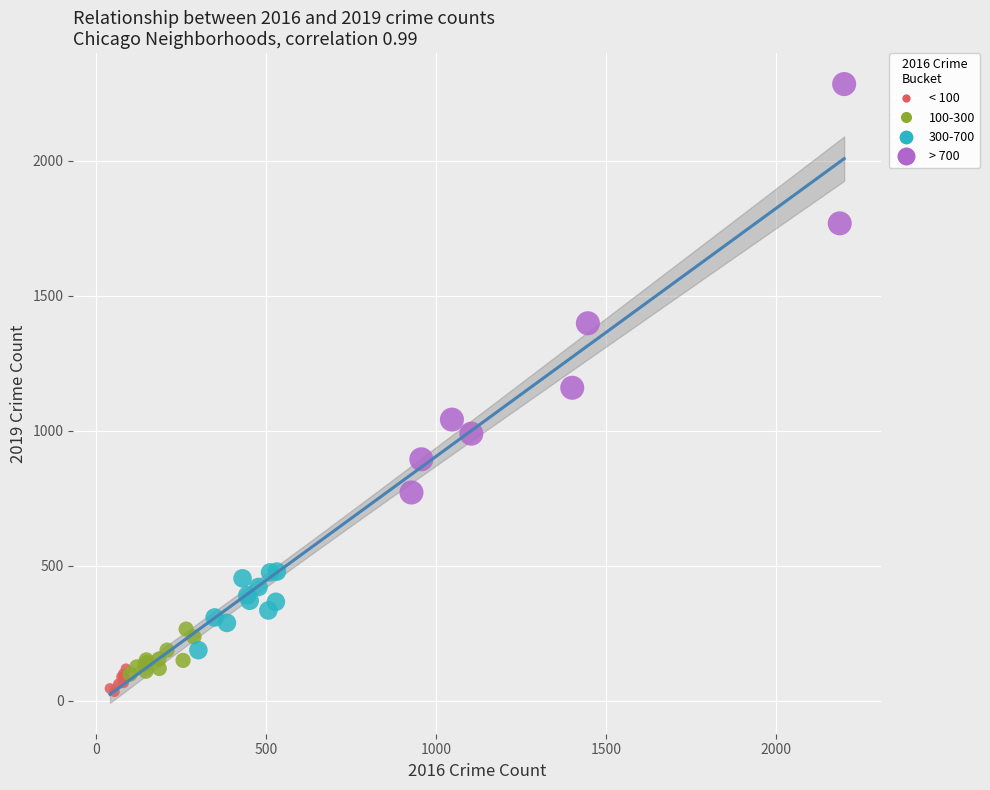

Which series has the largest Y range (max minus min)?

> 700